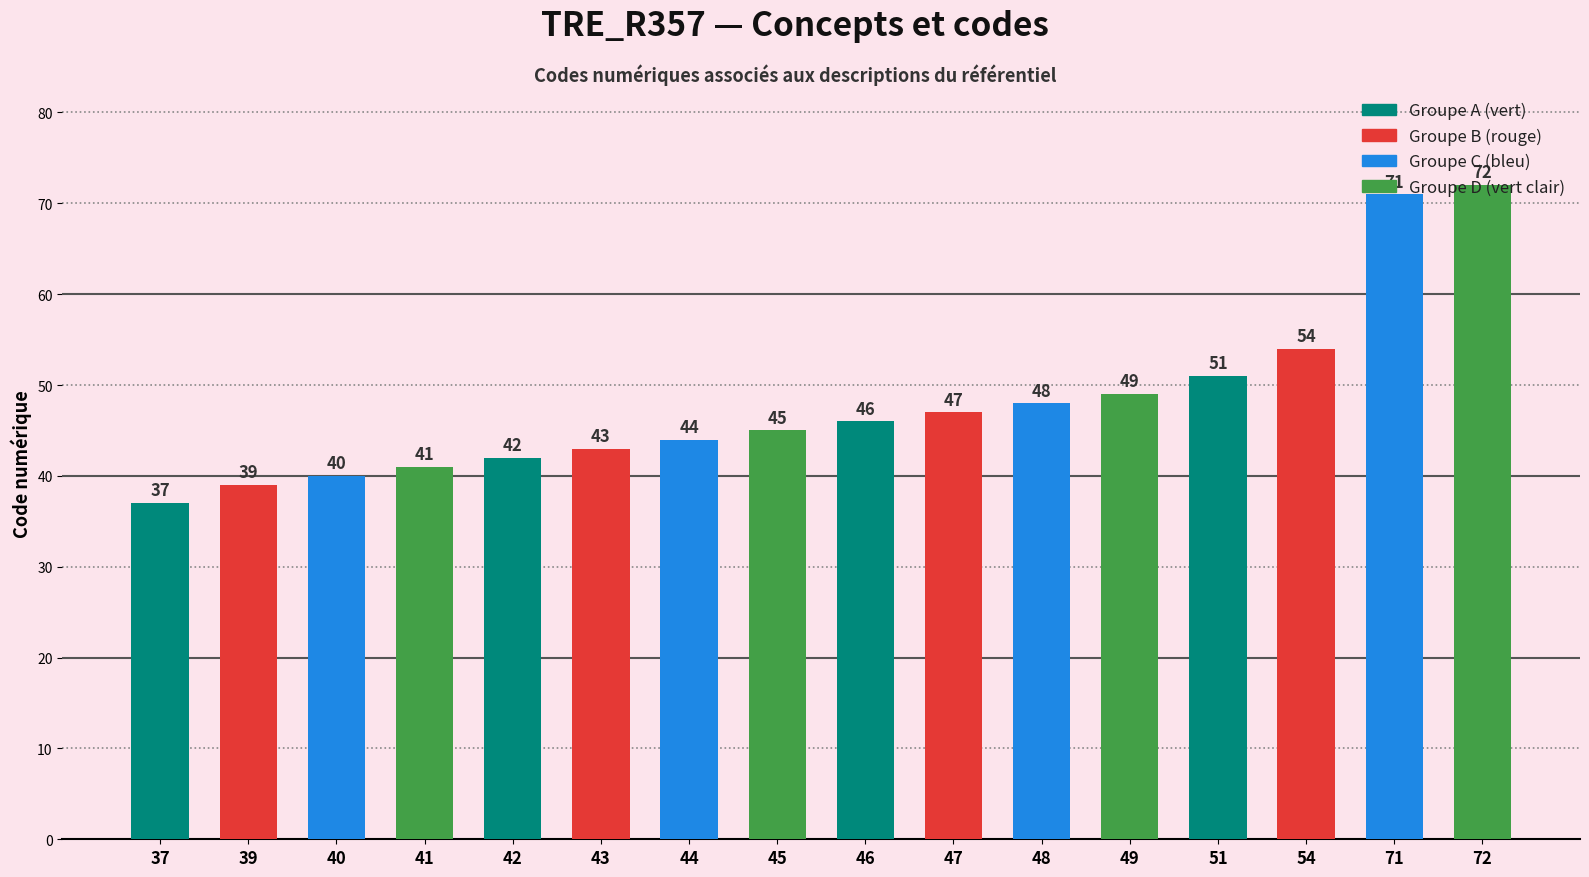

Does the chart contain any negative values?

No